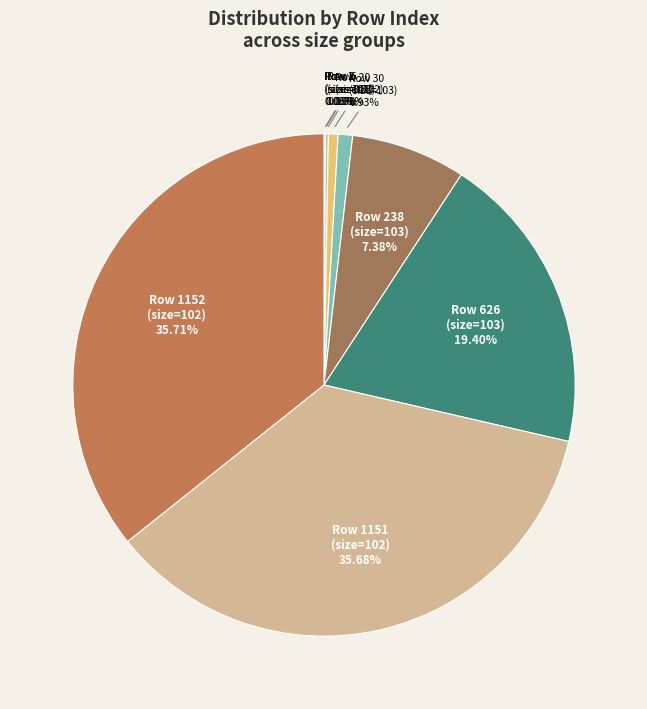

Is there any slice that represents more than half of the pie?

No